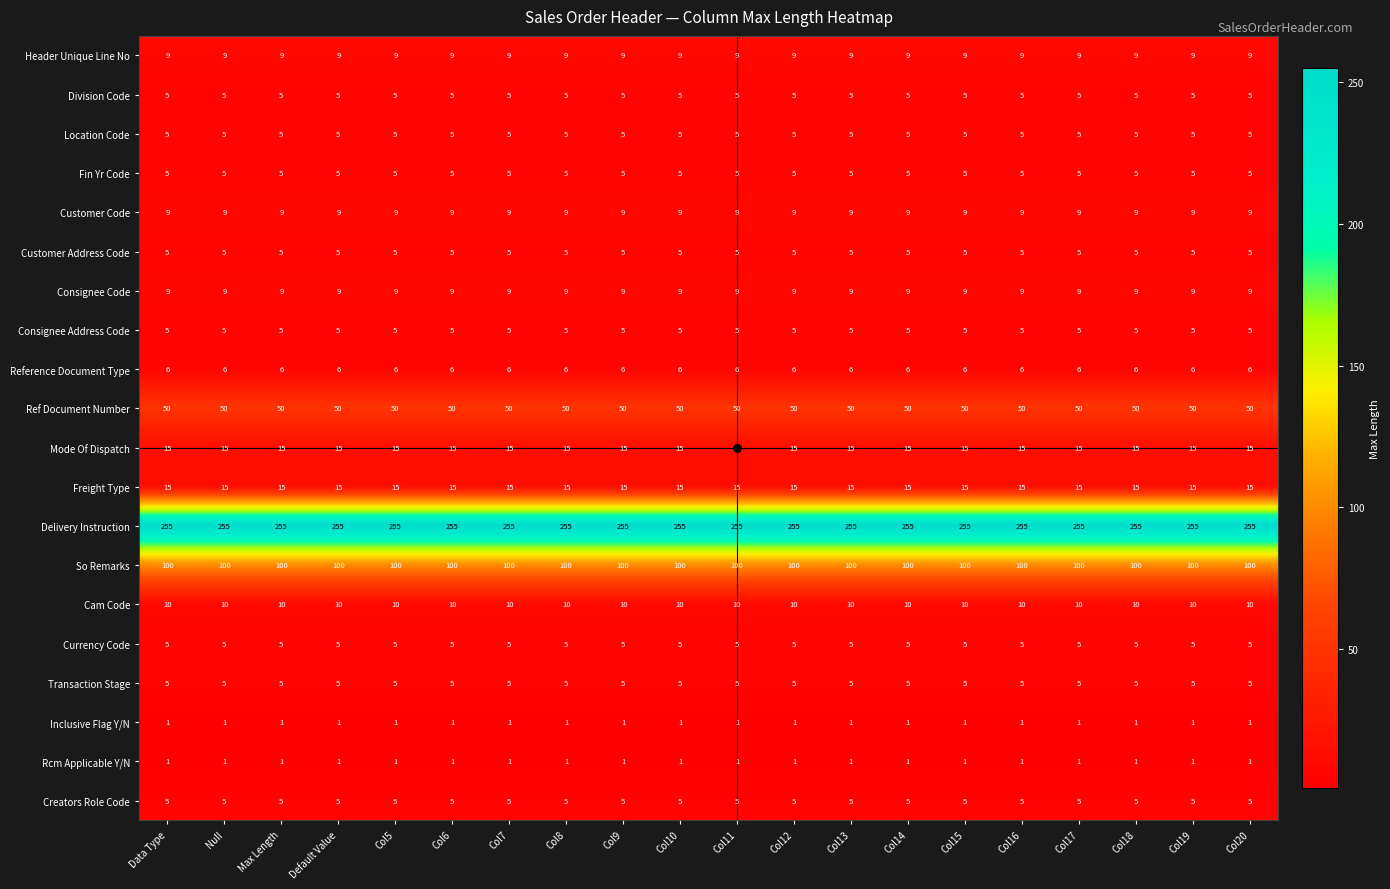

The Creators Role Code series shows 5 at Col14. True or false?

True